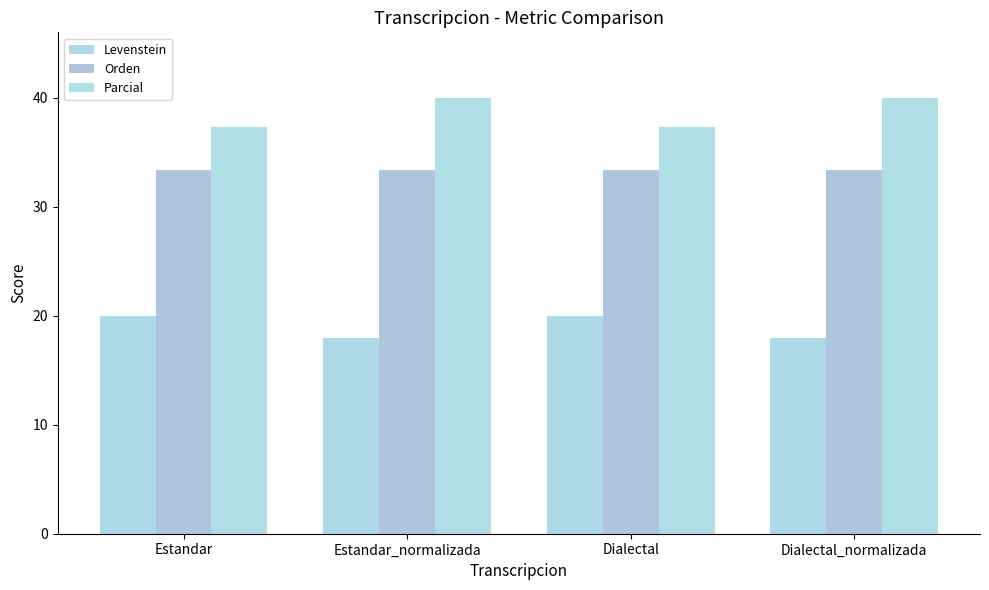

What is the spread (max minus min) of values at Estandar?

17.3